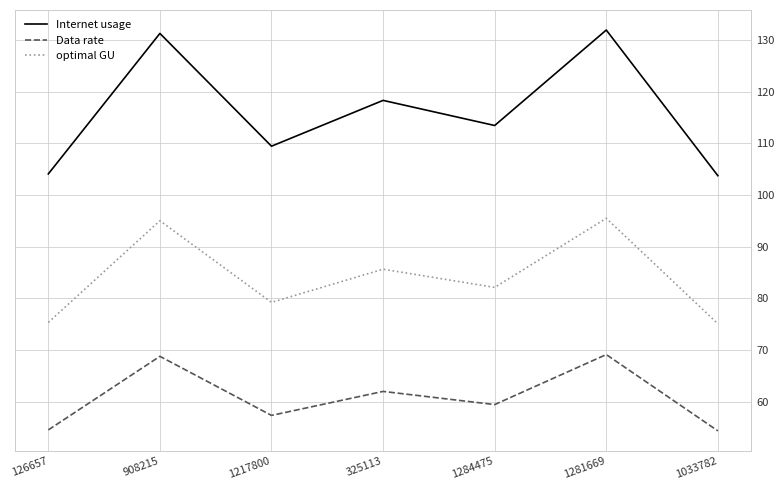

What is the sum of all optimal GU values?

587.9